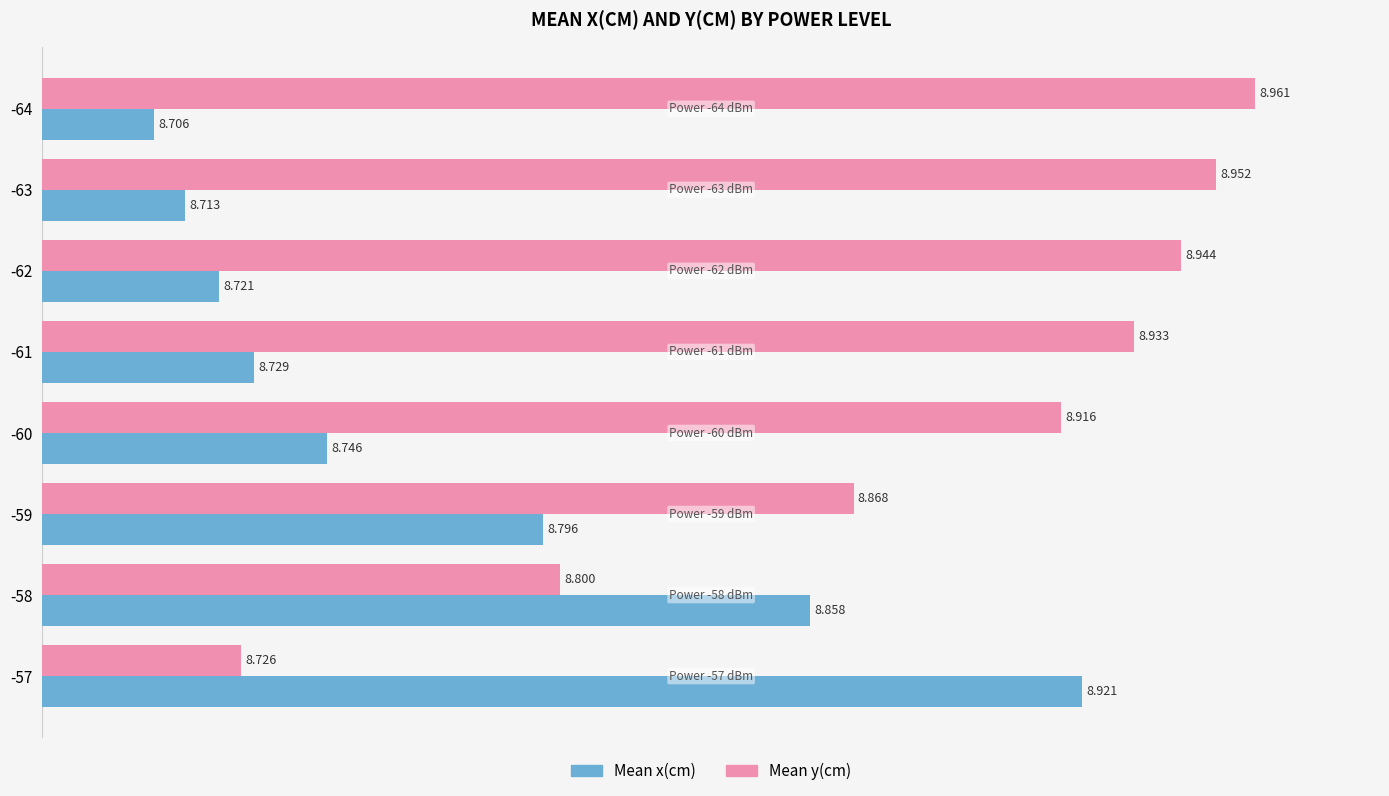

Is the value of Mean y(cm) at -64 greater than the value of Mean x(cm) at -61?

Yes